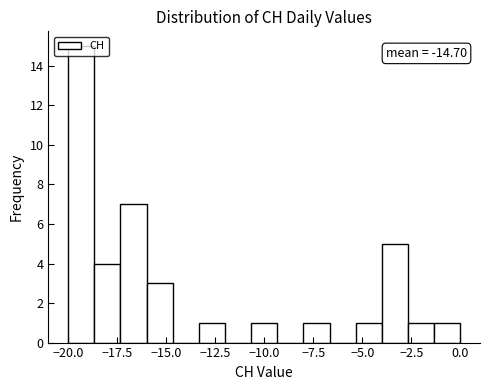

Read against the x-axis, roughly where is the centre of the tallest bar?

-19.5